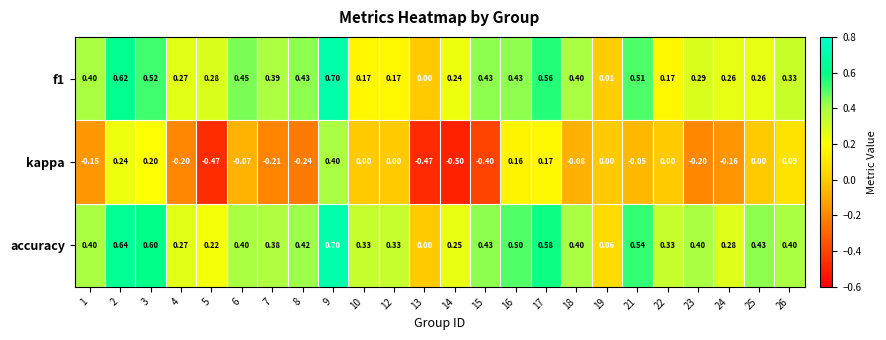

Which series has the largest range (max minus min)?

kappa